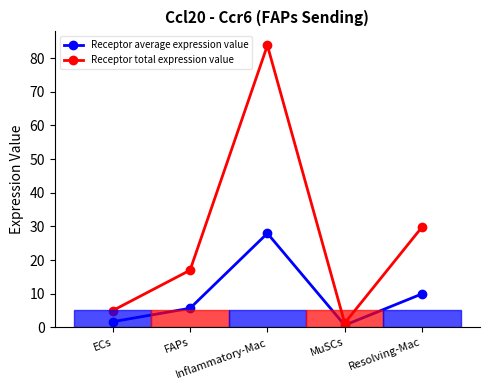

What is the average value of the Receptor average expression value series?

9.2